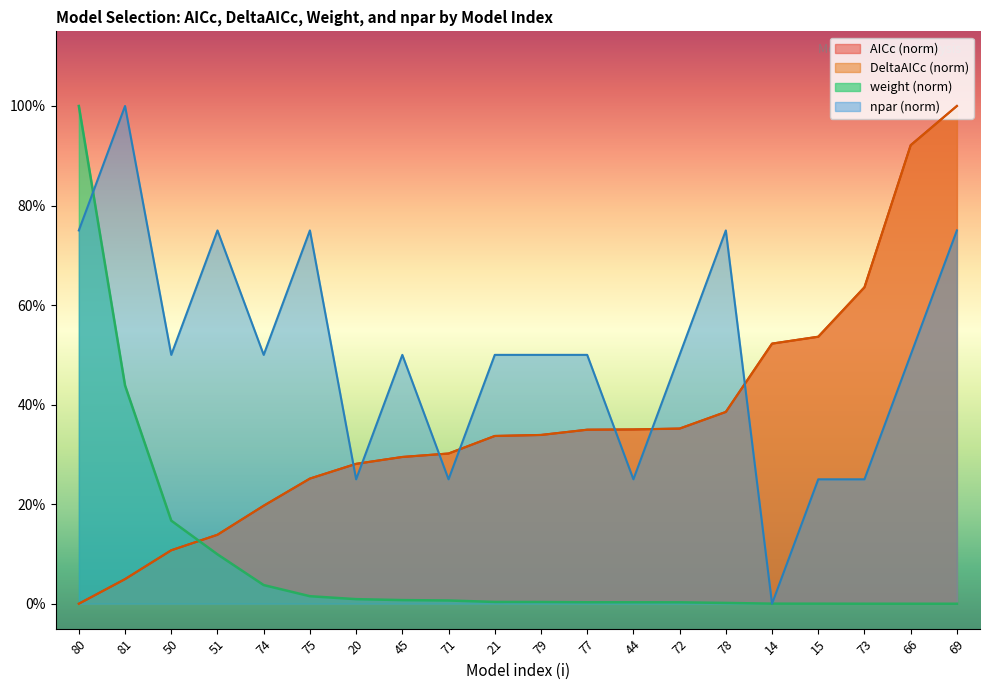

Rank the series by their maximum value, from highest to lowest.

AICc, DeltaAICc, weight, npar